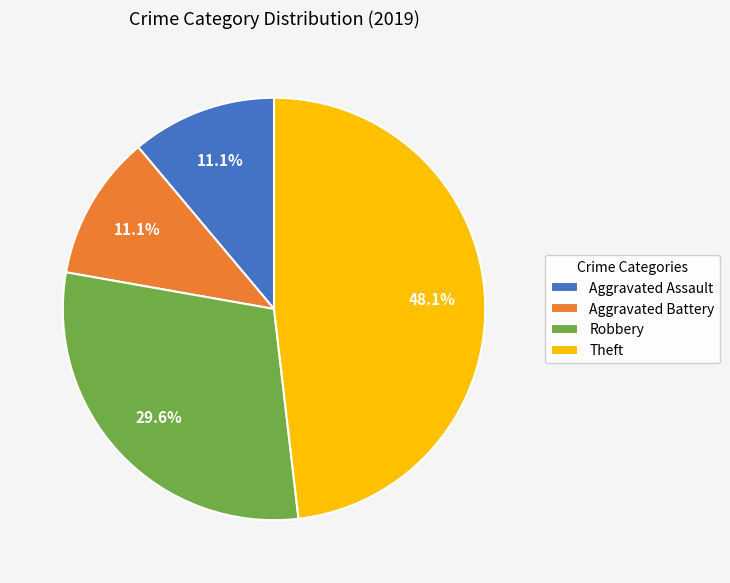

True or false: Theft accounts for 57% of the total.

False